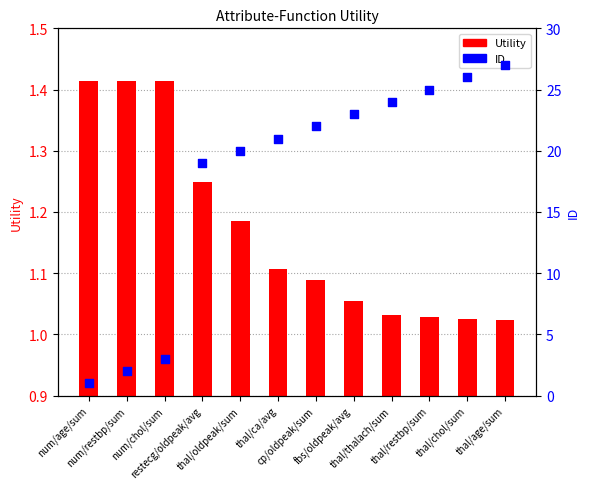

Is the value of ID at num/age/sum greater than the value of Utility at thal/age/sum?

No